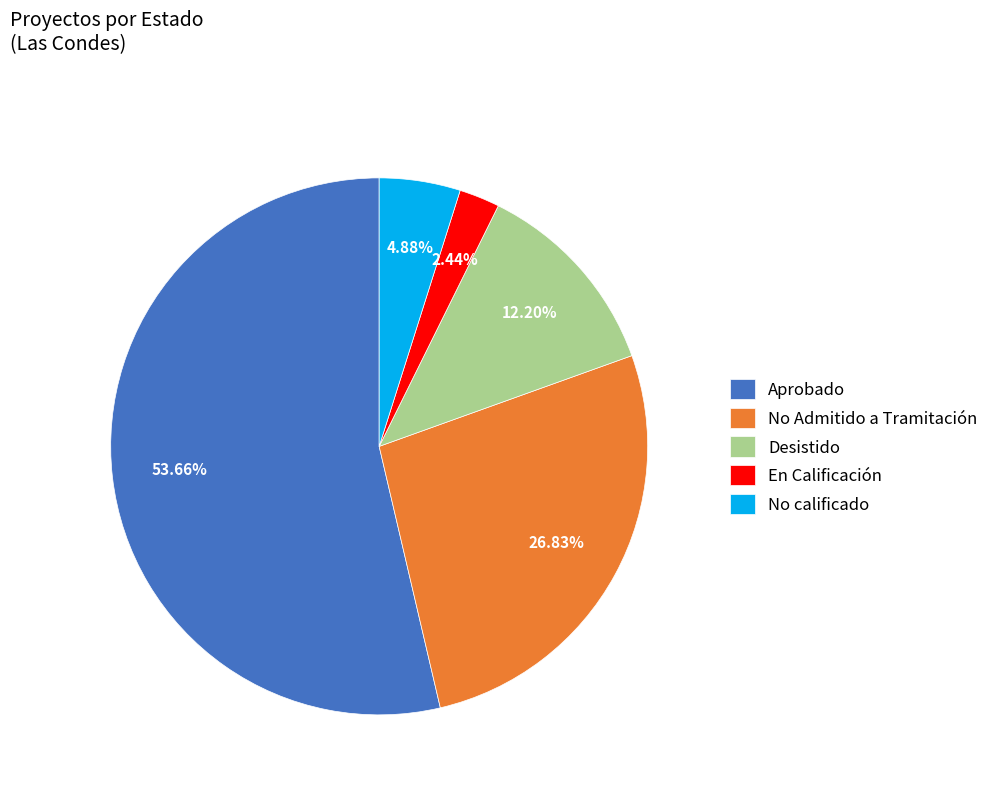

Is it true that No Admitido a Tramitación is 13% of the pie?

False